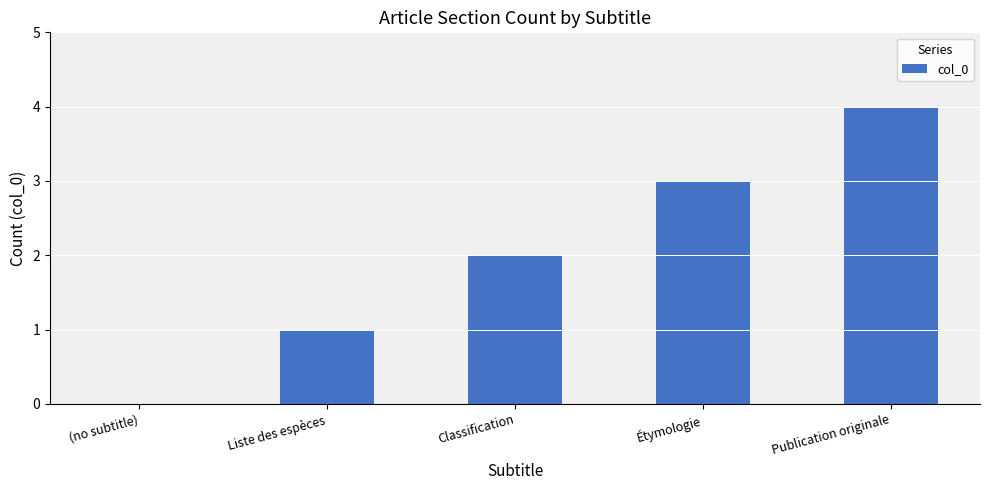

What is the greatest value displayed?

4